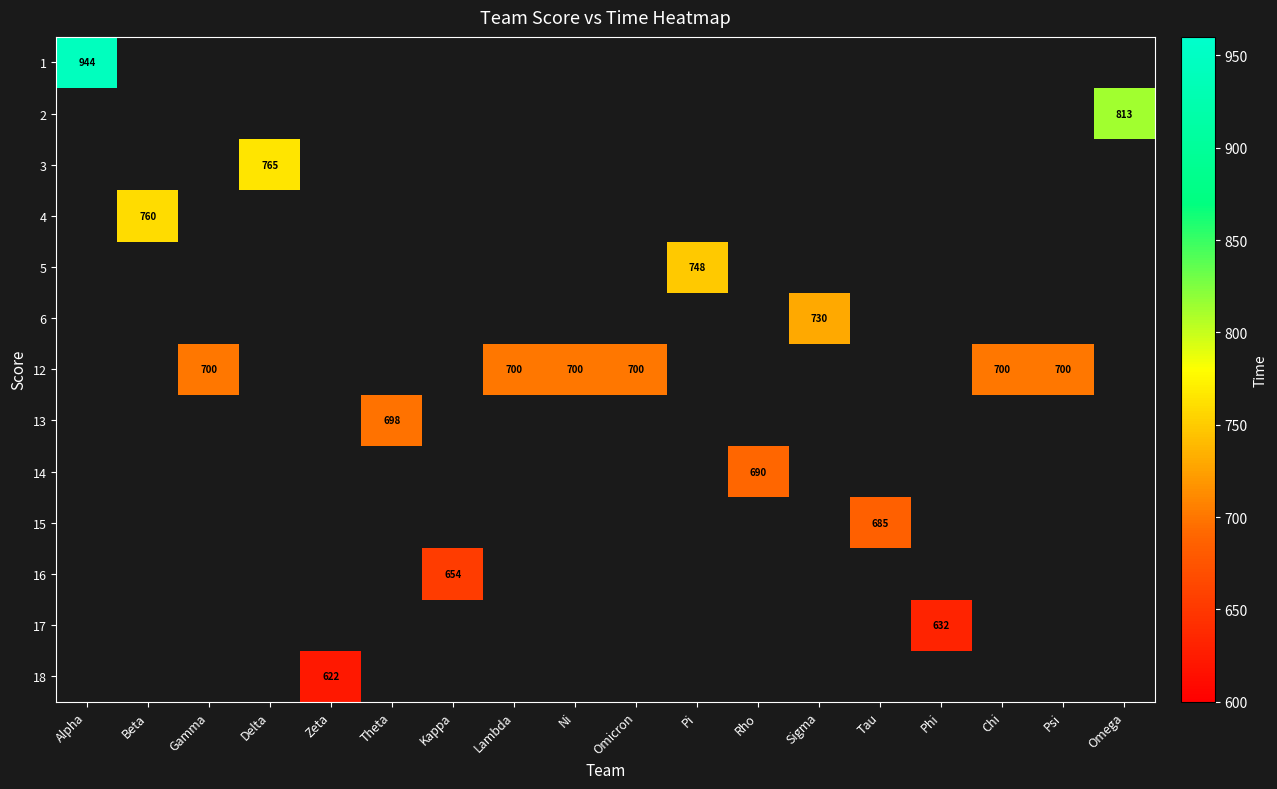

The 17 series shows 632.0 at Phi. True or false?

True